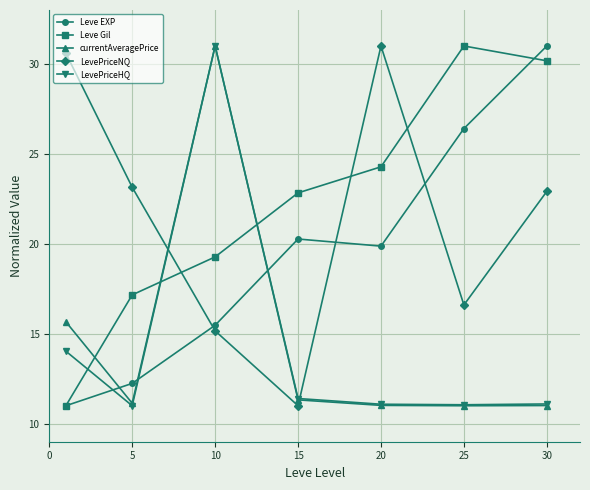

After their last crossing, which series has the higher values: Leve EXP or LevePriceHQ?

Leve EXP